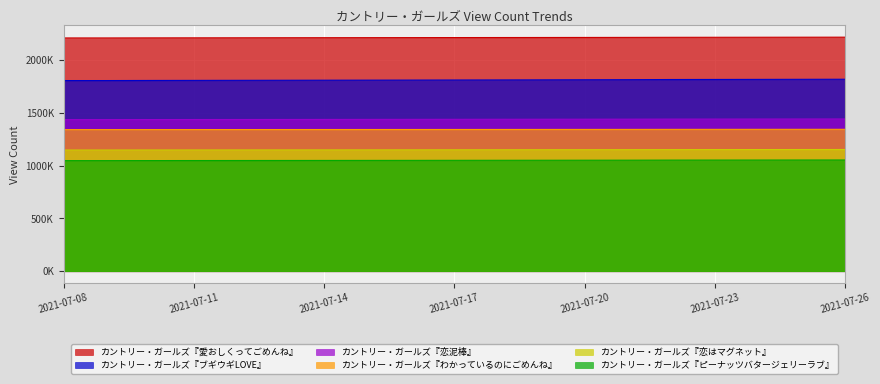

Which series changed the most between 2021-07-11 and 2021-07-17?

カントリー・ガールズ『ブギウギLOVE』